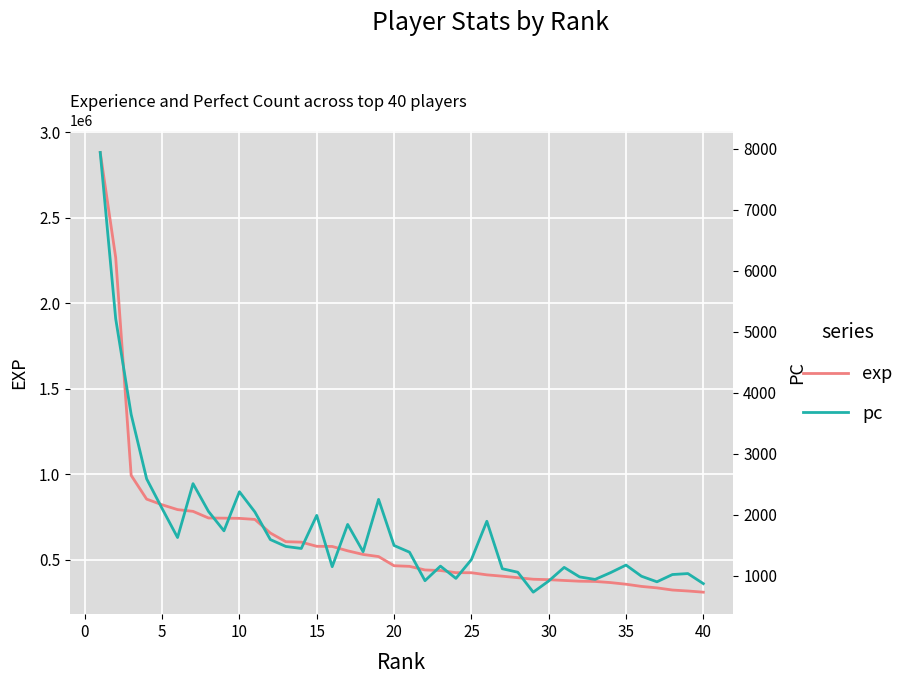

True or false: pc and exp intersect in this chart.

False